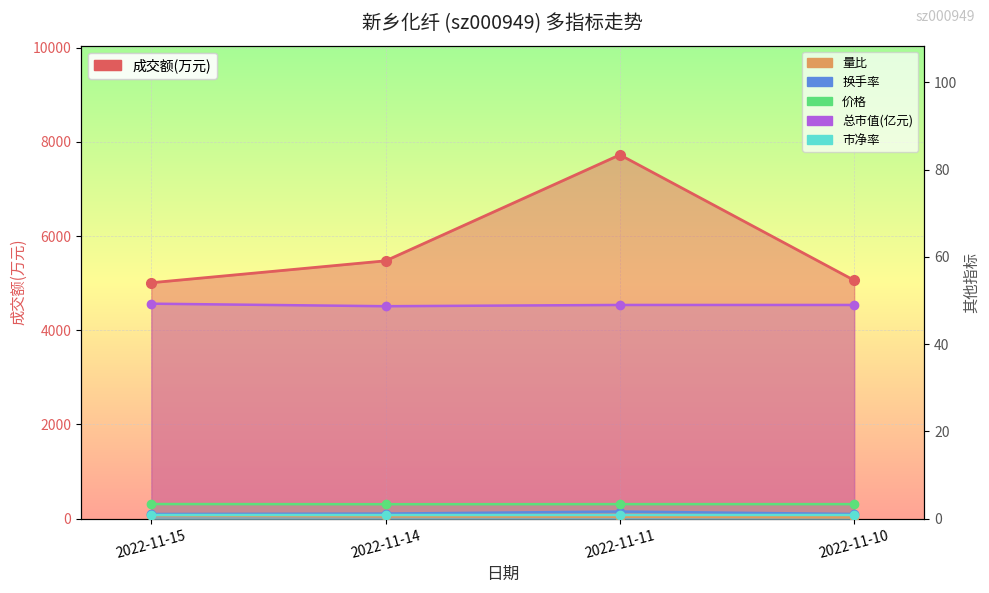

Which series has the largest range (max minus min)?

成交额(万元)